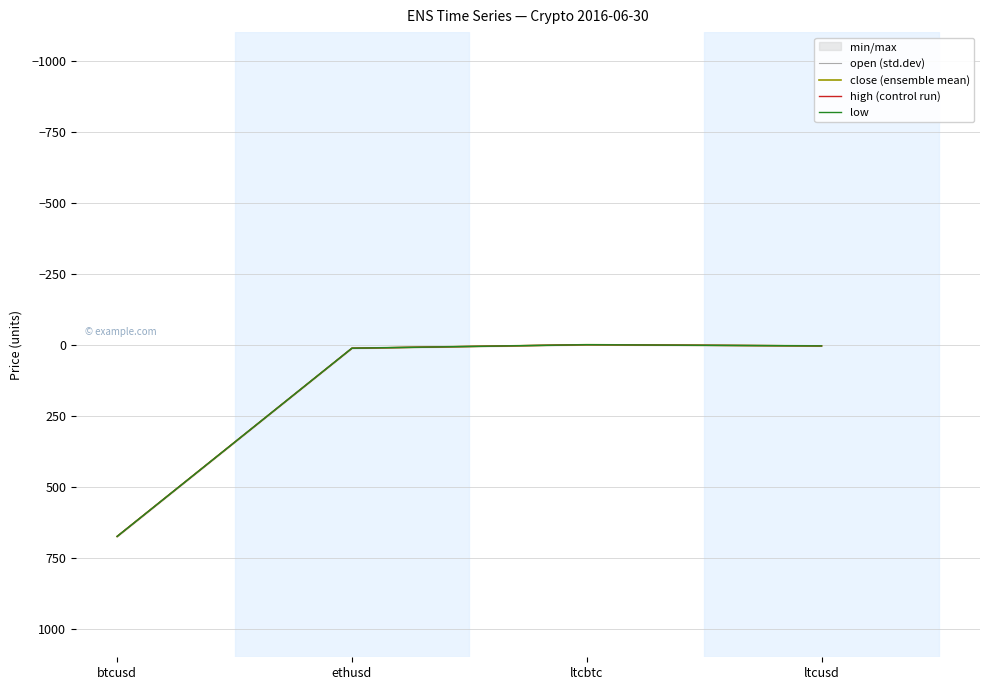

What is the difference between the second highest and second lowest values in the close (ensemble mean) series?

8.2